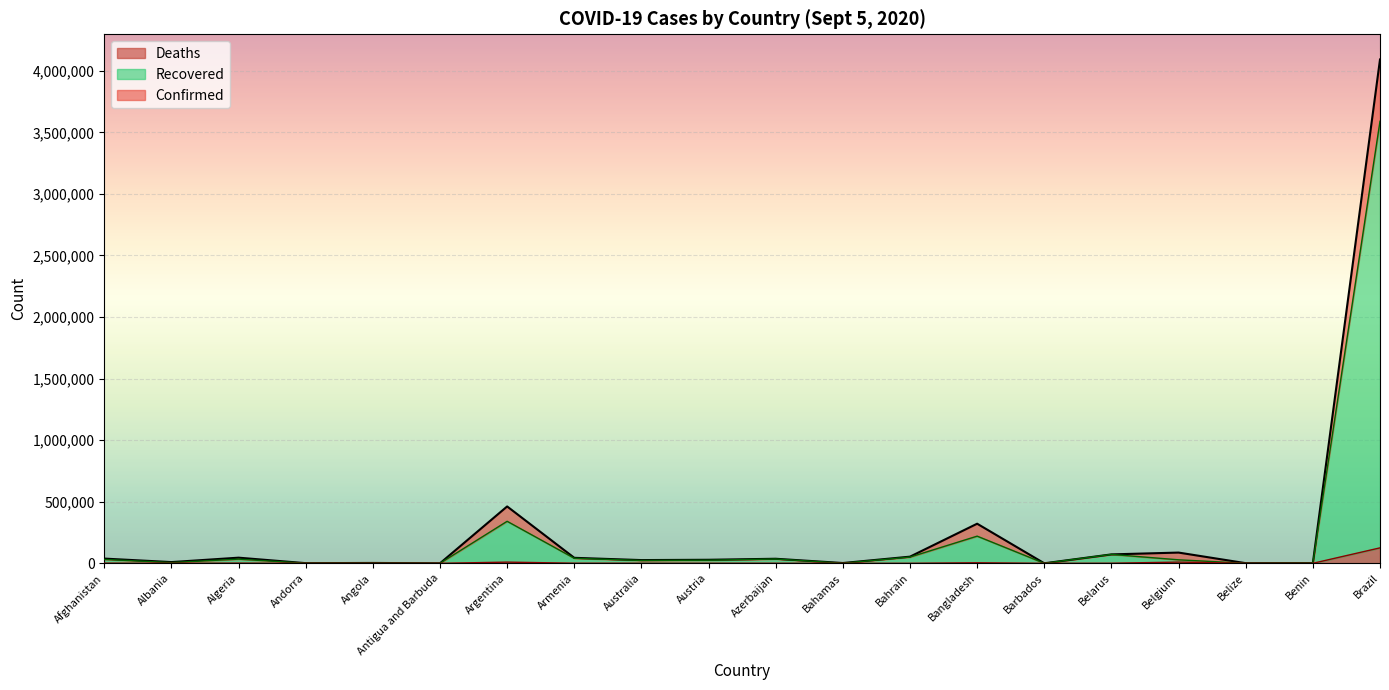

What is the label of the 2nd point from the left?

Albania